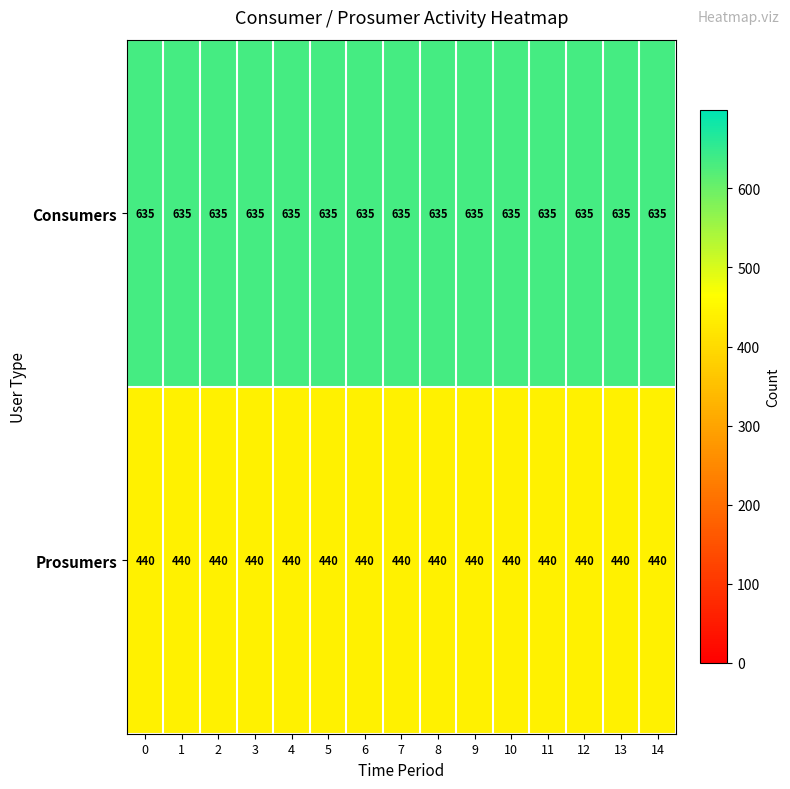

Is it true that Consumers equals 901 at 0?

False